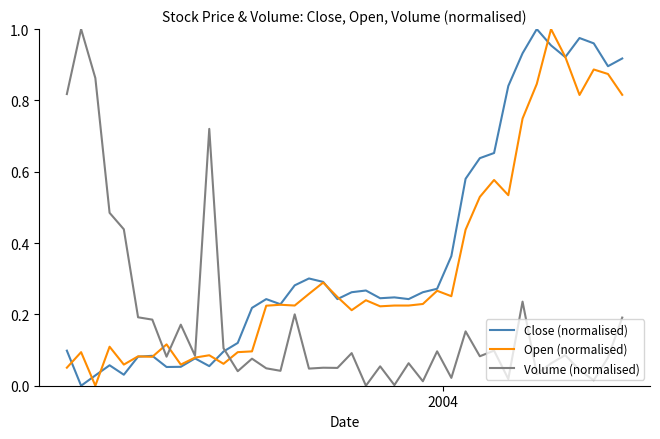

Rank the series by their average value, from lowest to highest.

Volume (normalised), Open (normalised), Close (normalised)